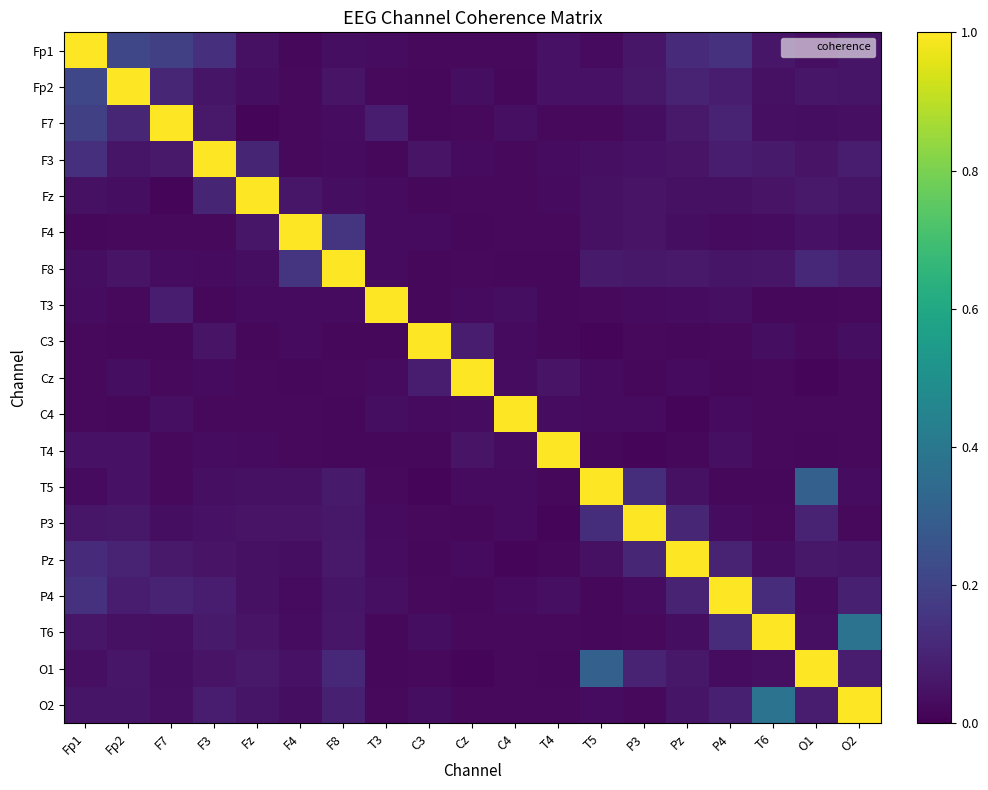

Reading right to left, extract all data points from this chart.

Fp1: O2=0.1	O1=0.0	T6=0.1	P4=0.1	Pz=0.1	P3=0.1	T5=0.0	T4=0.0	C4=0.0	Cz=0.0	C3=0.0	T3=0.0	F8=0.0	F4=0.0	Fz=0.0	F3=0.1	F7=0.2	Fp2=0.2	Fp1=1.0
Fp2: O2=0.1	O1=0.1	T6=0.0	P4=0.1	Pz=0.1	P3=0.1	T5=0.0	T4=0.0	C4=0.0	Cz=0.0	C3=0.0	T3=0.0	F8=0.1	F4=0.0	Fz=0.0	F3=0.1	F7=0.1	Fp2=1.0	Fp1=0.2
F7: O2=0.0	O1=0.0	T6=0.0	P4=0.1	Pz=0.1	P3=0.0	T5=0.0	T4=0.0	C4=0.0	Cz=0.0	C3=0.0	T3=0.1	F8=0.0	F4=0.0	Fz=0.0	F3=0.1	F7=1.0	Fp2=0.1	Fp1=0.2
F3: O2=0.1	O1=0.1	T6=0.1	P4=0.1	Pz=0.1	P3=0.0	T5=0.0	T4=0.0	C4=0.0	Cz=0.0	C3=0.1	T3=0.0	F8=0.0	F4=0.0	Fz=0.1	F3=1.0	F7=0.1	Fp2=0.1	Fp1=0.1
Fz: O2=0.1	O1=0.1	T6=0.1	P4=0.0	Pz=0.0	P3=0.1	T5=0.0	T4=0.0	C4=0.0	Cz=0.0	C3=0.0	T3=0.0	F8=0.0	F4=0.1	Fz=1.0	F3=0.1	F7=0.0	Fp2=0.0	Fp1=0.0
F4: O2=0.0	O1=0.0	T6=0.0	P4=0.0	Pz=0.0	P3=0.1	T5=0.0	T4=0.0	C4=0.0	Cz=0.0	C3=0.0	T3=0.0	F8=0.1	F4=1.0	Fz=0.1	F3=0.0	F7=0.0	Fp2=0.0	Fp1=0.0
F8: O2=0.1	O1=0.1	T6=0.1	P4=0.1	Pz=0.1	P3=0.1	T5=0.1	T4=0.0	C4=0.0	Cz=0.0	C3=0.0	T3=0.0	F8=1.0	F4=0.1	Fz=0.0	F3=0.0	F7=0.0	Fp2=0.1	Fp1=0.0
T3: O2=0.0	O1=0.0	T6=0.0	P4=0.0	Pz=0.0	P3=0.0	T5=0.0	T4=0.0	C4=0.0	Cz=0.0	C3=0.0	T3=1.0	F8=0.0	F4=0.0	Fz=0.0	F3=0.0	F7=0.1	Fp2=0.0	Fp1=0.0
C3: O2=0.0	O1=0.0	T6=0.0	P4=0.0	Pz=0.0	P3=0.0	T5=0.0	T4=0.0	C4=0.0	Cz=0.1	C3=1.0	T3=0.0	F8=0.0	F4=0.0	Fz=0.0	F3=0.1	F7=0.0	Fp2=0.0	Fp1=0.0
Cz: O2=0.0	O1=0.0	T6=0.0	P4=0.0	Pz=0.0	P3=0.0	T5=0.0	T4=0.1	C4=0.0	Cz=1.0	C3=0.1	T3=0.0	F8=0.0	F4=0.0	Fz=0.0	F3=0.0	F7=0.0	Fp2=0.0	Fp1=0.0
C4: O2=0.0	O1=0.0	T6=0.0	P4=0.0	Pz=0.0	P3=0.0	T5=0.0	T4=0.0	C4=1.0	Cz=0.0	C3=0.0	T3=0.0	F8=0.0	F4=0.0	Fz=0.0	F3=0.0	F7=0.0	Fp2=0.0	Fp1=0.0
T4: O2=0.0	O1=0.0	T6=0.0	P4=0.0	Pz=0.0	P3=0.0	T5=0.0	T4=1.0	C4=0.0	Cz=0.1	C3=0.0	T3=0.0	F8=0.0	F4=0.0	Fz=0.0	F3=0.0	F7=0.0	Fp2=0.0	Fp1=0.0
T5: O2=0.0	O1=0.3	T6=0.0	P4=0.0	Pz=0.0	P3=0.1	T5=1.0	T4=0.0	C4=0.0	Cz=0.0	C3=0.0	T3=0.0	F8=0.1	F4=0.0	Fz=0.0	F3=0.0	F7=0.0	Fp2=0.0	Fp1=0.0
P3: O2=0.0	O1=0.1	T6=0.0	P4=0.0	Pz=0.1	P3=1.0	T5=0.1	T4=0.0	C4=0.0	Cz=0.0	C3=0.0	T3=0.0	F8=0.1	F4=0.1	Fz=0.1	F3=0.0	F7=0.0	Fp2=0.1	Fp1=0.1
Pz: O2=0.1	O1=0.1	T6=0.0	P4=0.1	Pz=1.0	P3=0.1	T5=0.0	T4=0.0	C4=0.0	Cz=0.0	C3=0.0	T3=0.0	F8=0.1	F4=0.0	Fz=0.0	F3=0.1	F7=0.1	Fp2=0.1	Fp1=0.1
P4: O2=0.1	O1=0.0	T6=0.1	P4=1.0	Pz=0.1	P3=0.0	T5=0.0	T4=0.0	C4=0.0	Cz=0.0	C3=0.0	T3=0.0	F8=0.1	F4=0.0	Fz=0.0	F3=0.1	F7=0.1	Fp2=0.1	Fp1=0.1
T6: O2=0.4	O1=0.0	T6=1.0	P4=0.1	Pz=0.0	P3=0.0	T5=0.0	T4=0.0	C4=0.0	Cz=0.0	C3=0.0	T3=0.0	F8=0.1	F4=0.0	Fz=0.1	F3=0.1	F7=0.0	Fp2=0.0	Fp1=0.1
O1: O2=0.1	O1=1.0	T6=0.0	P4=0.0	Pz=0.1	P3=0.1	T5=0.3	T4=0.0	C4=0.0	Cz=0.0	C3=0.0	T3=0.0	F8=0.1	F4=0.0	Fz=0.1	F3=0.1	F7=0.0	Fp2=0.1	Fp1=0.0
O2: O2=1.0	O1=0.1	T6=0.4	P4=0.1	Pz=0.1	P3=0.0	T5=0.0	T4=0.0	C4=0.0	Cz=0.0	C3=0.0	T3=0.0	F8=0.1	F4=0.0	Fz=0.1	F3=0.1	F7=0.0	Fp2=0.1	Fp1=0.1